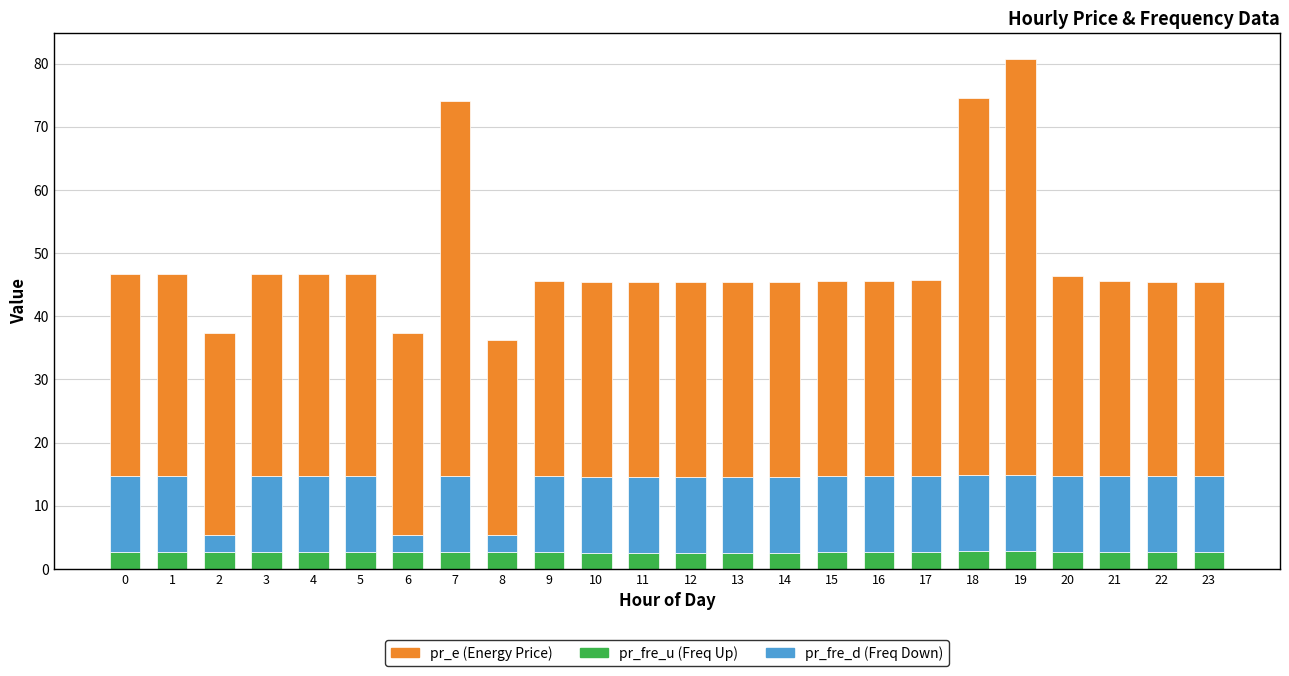

At which category is the sum across all series the highest?

19